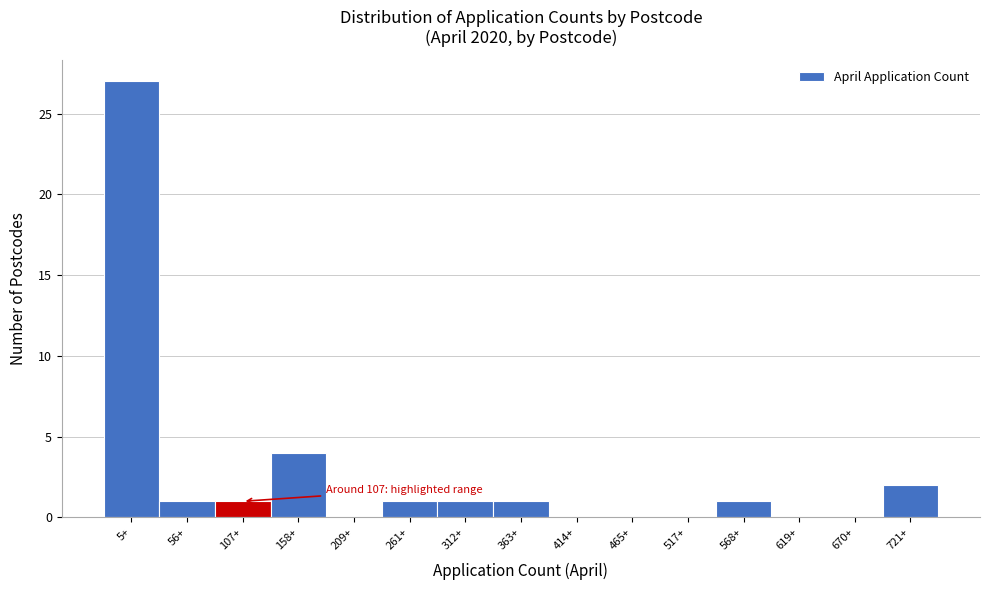

Reading left to right, what are all the values shown in this chart?

5+=27	56+=1	107+=1	158+=4	209+=0	261+=1	312+=1	363+=1	414+=0	465+=0	517+=0	568+=1	619+=0	670+=0	721+=2